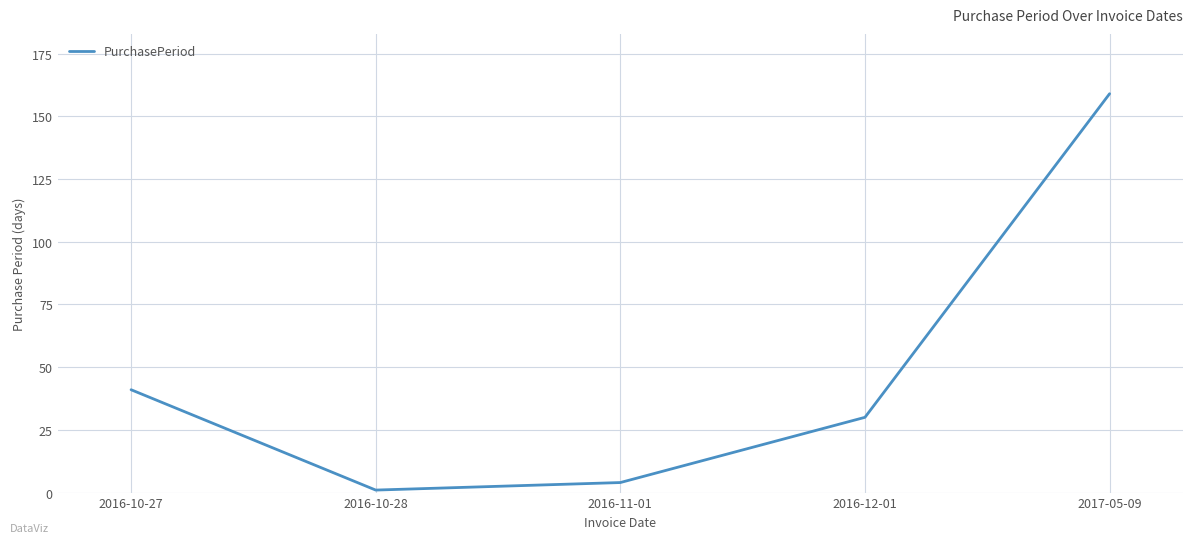

At which category does the chart reach its minimum across all series?

2016-10-28